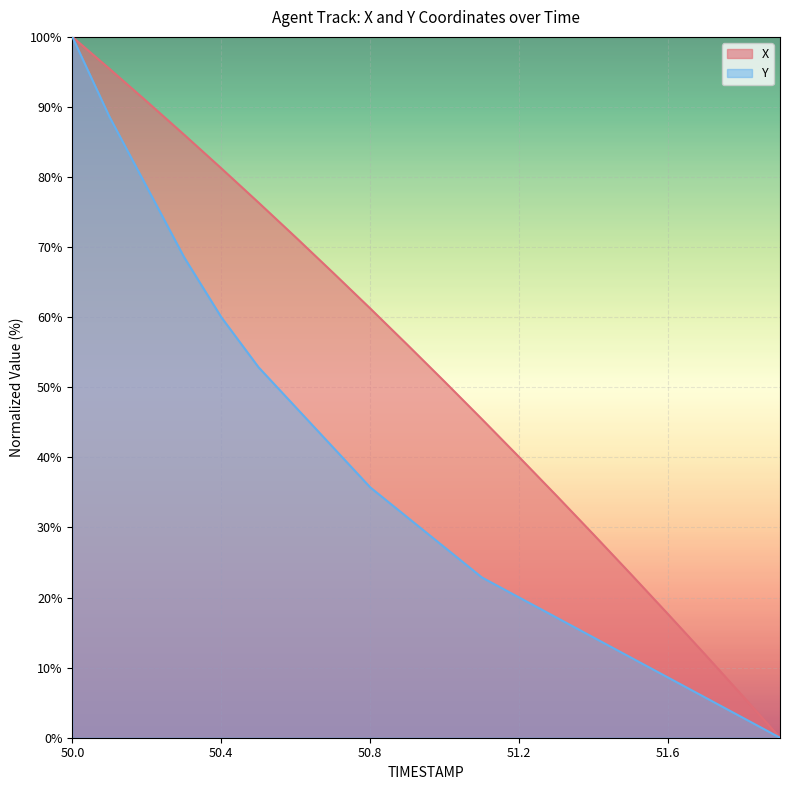

What is the value of the X point at the 14th from the left?

34.5